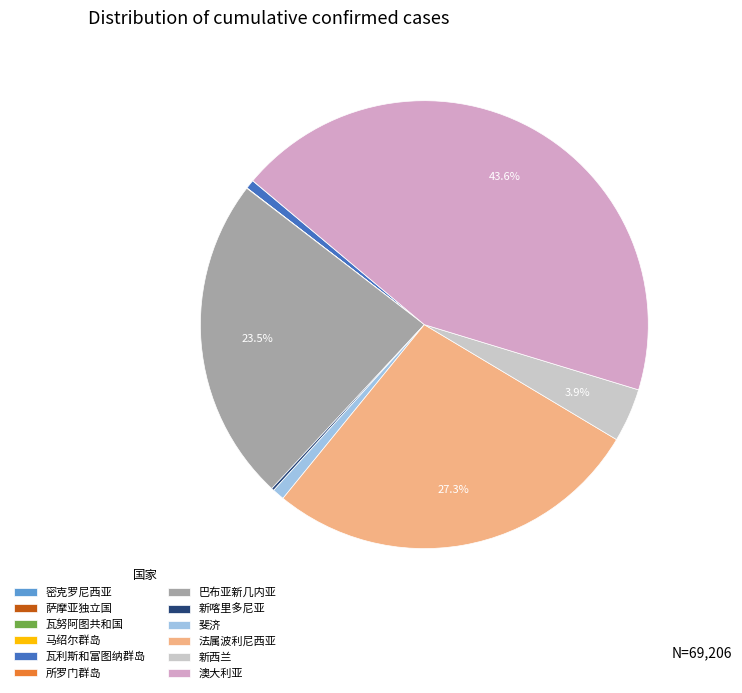

Which slice is the largest?

澳大利亚